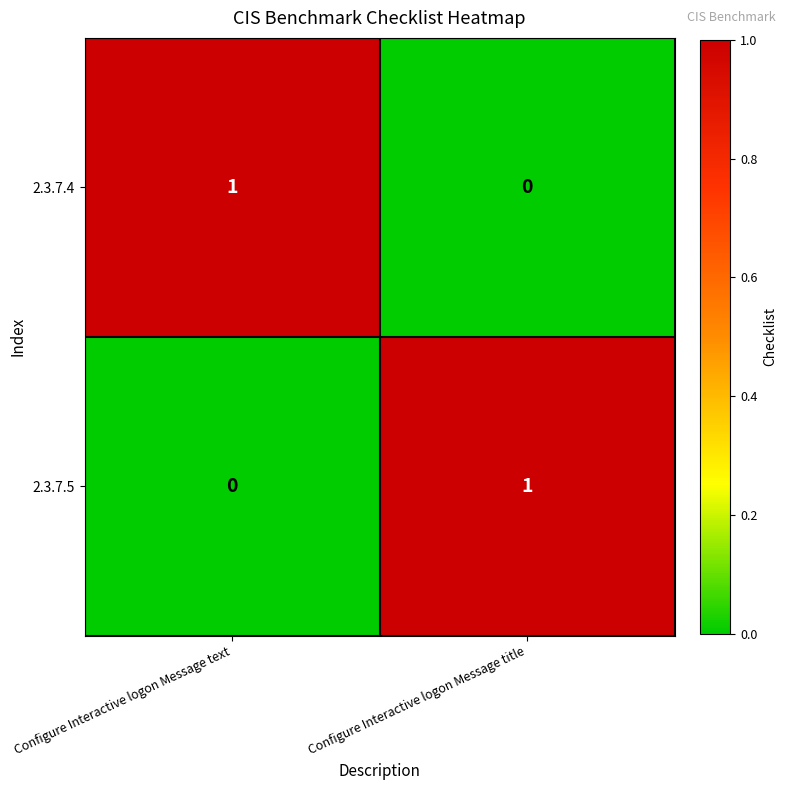

The 2.3.7.5 series shows 0 at Configure Interactive logon Message text. True or false?

True